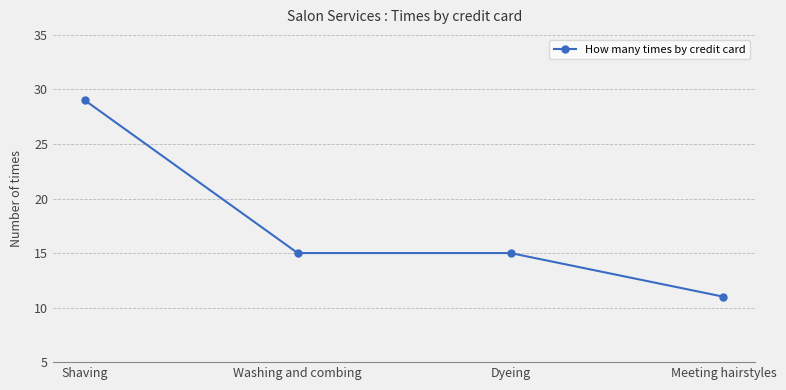

What is the ratio of the value at Washing and combing to the value at Meeting hairstyles?

1.4